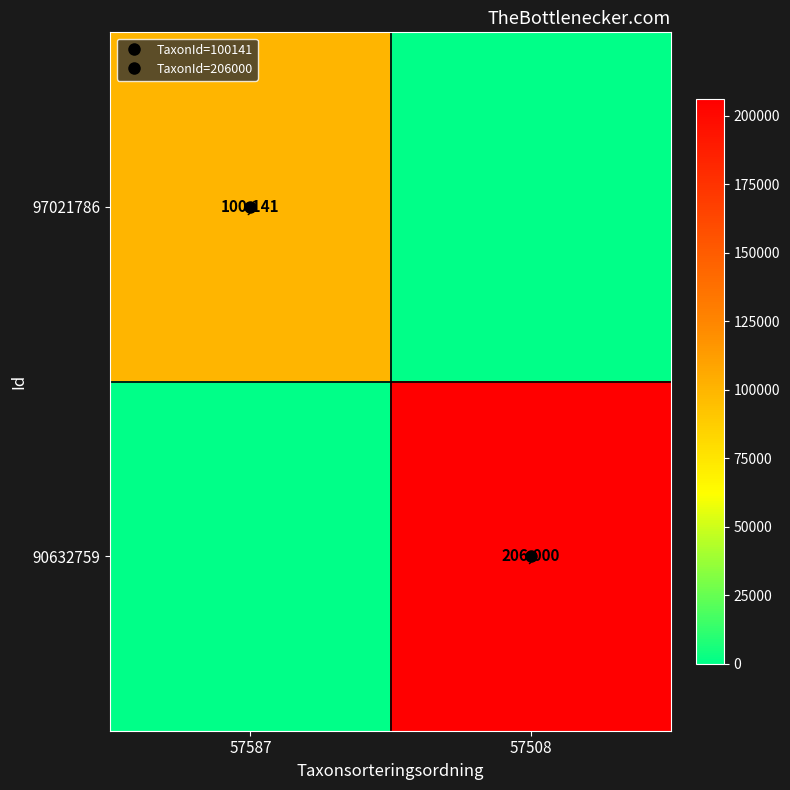

Which series has the largest range (max minus min)?

90632759